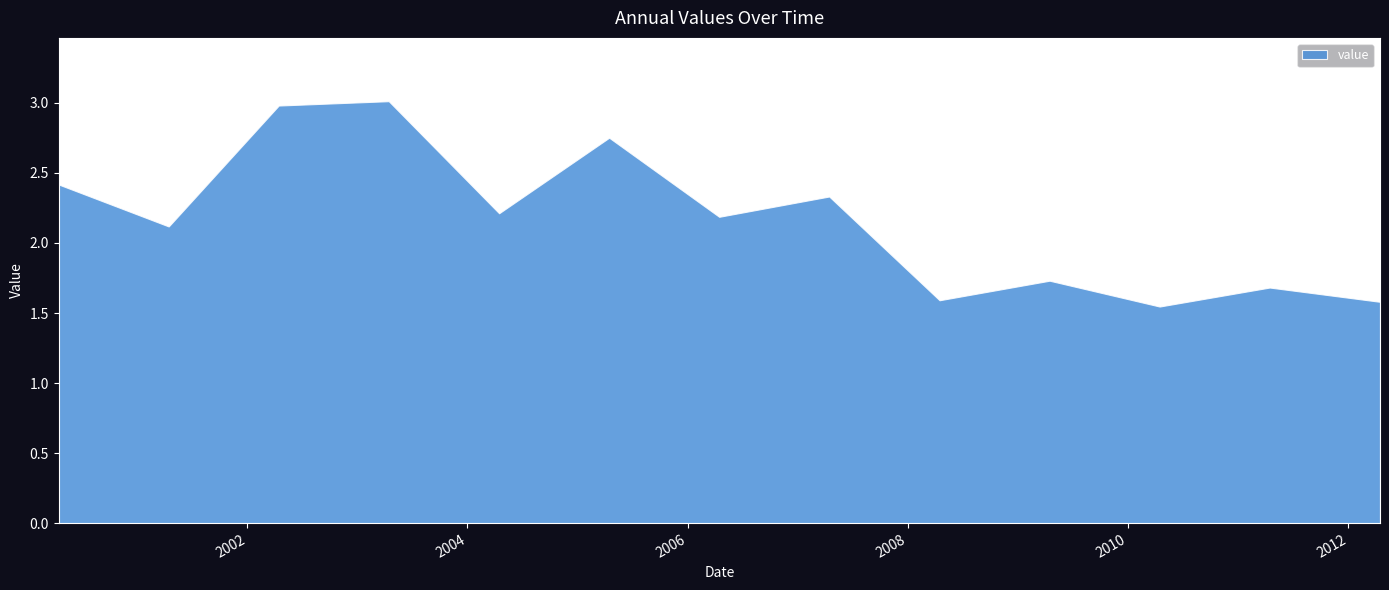

What is the label of the 5th point from the right?

2008-04-15